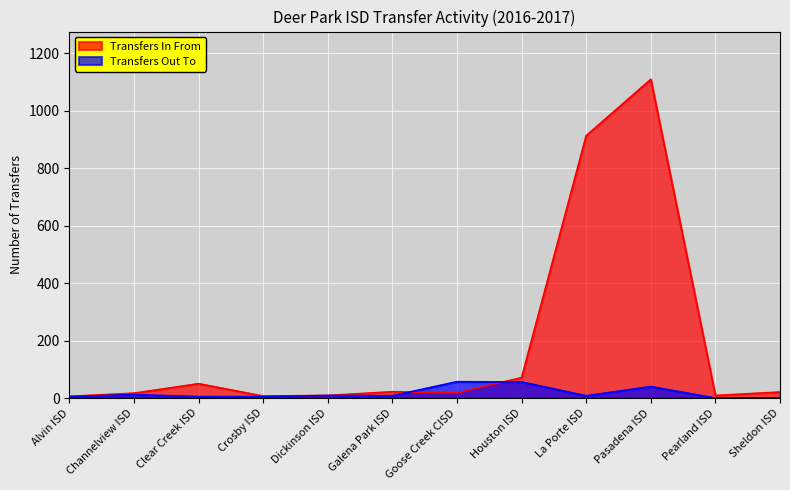

What is the label of the 10th point from the right?

Clear Creek ISD